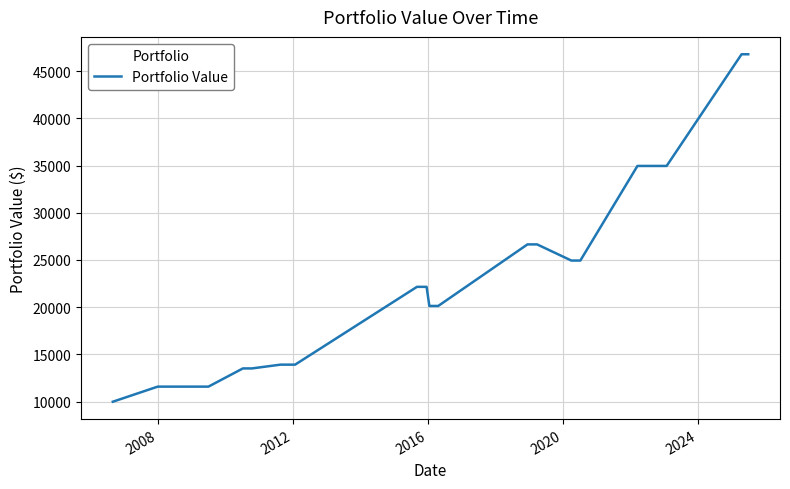

What is the difference between the maximum and minimum values?

36774.9